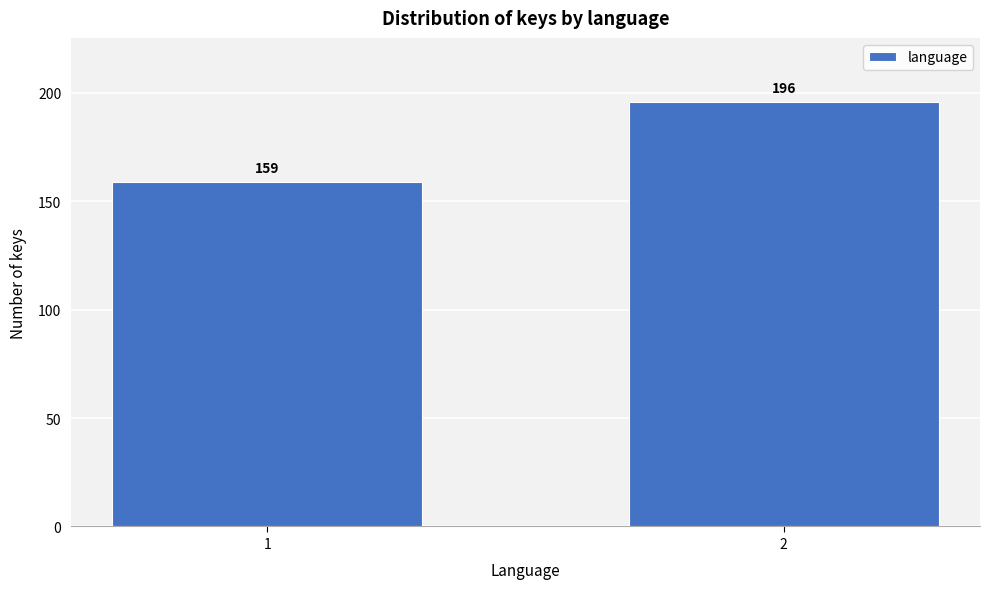

Reading left to right, transcribe all the data shown in this chart.

1=159	2=196